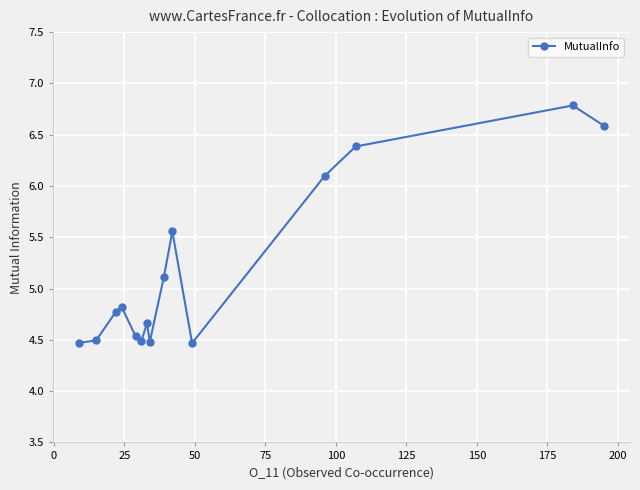

What is the average value?

5.2